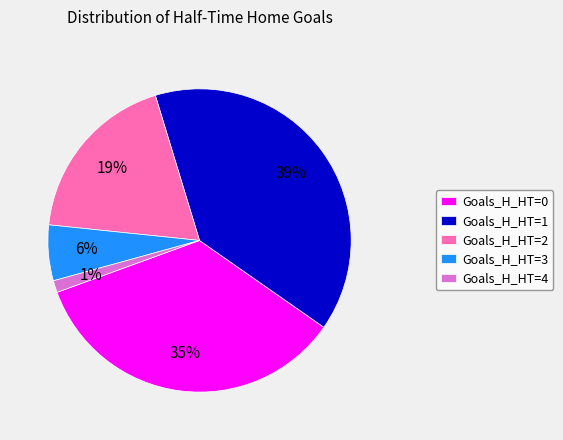

To the nearest percent, what portion does Goals_H_HT=2 represent?

19%